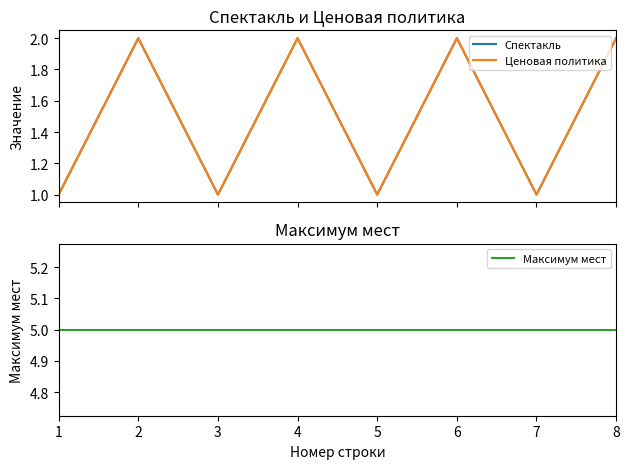

How many Спектакль values are between 1 and 2?

8